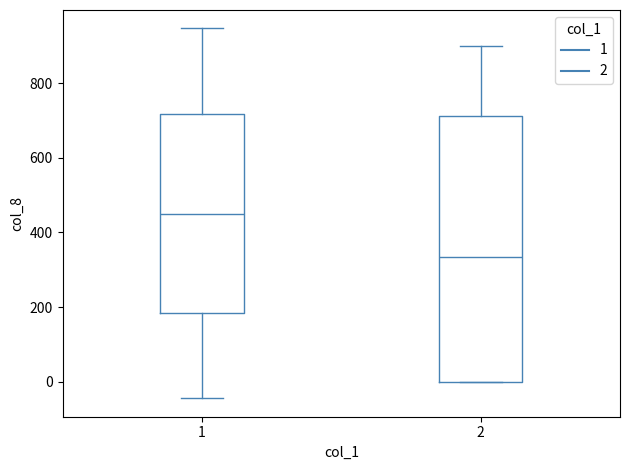

Where does the median line of the box at x = 1 sit on the y-axis? The values are not printed on the chart, so give them approximately, as read against the axis.

460